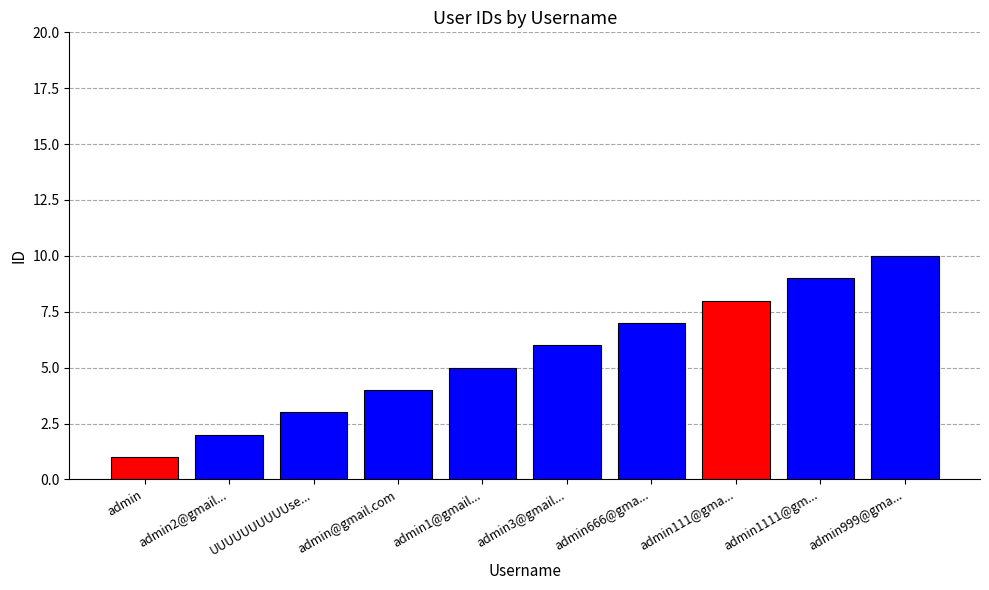

Reading left to right, list all the values displayed in this chart.

1	2	3	4	5	6	7	8	9	10